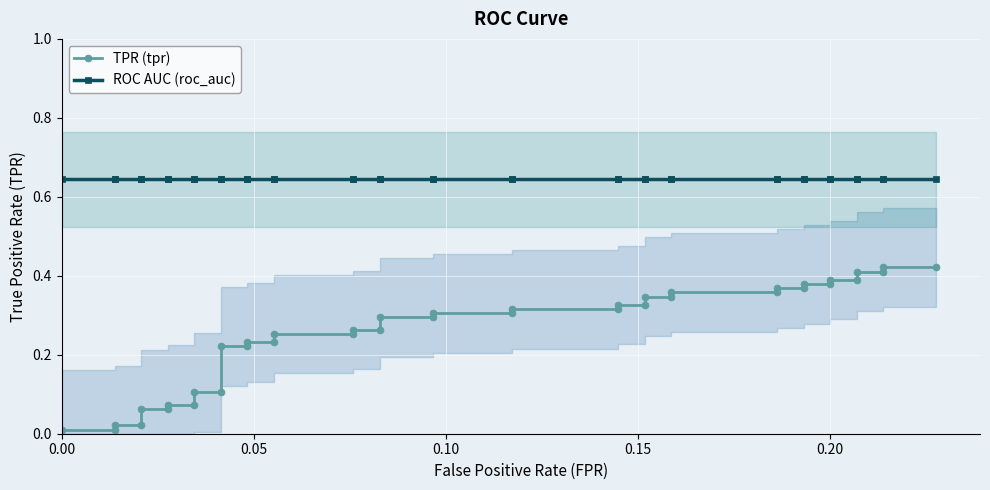

What is the average value of the ROC AUC (roc_auc) series?

0.6